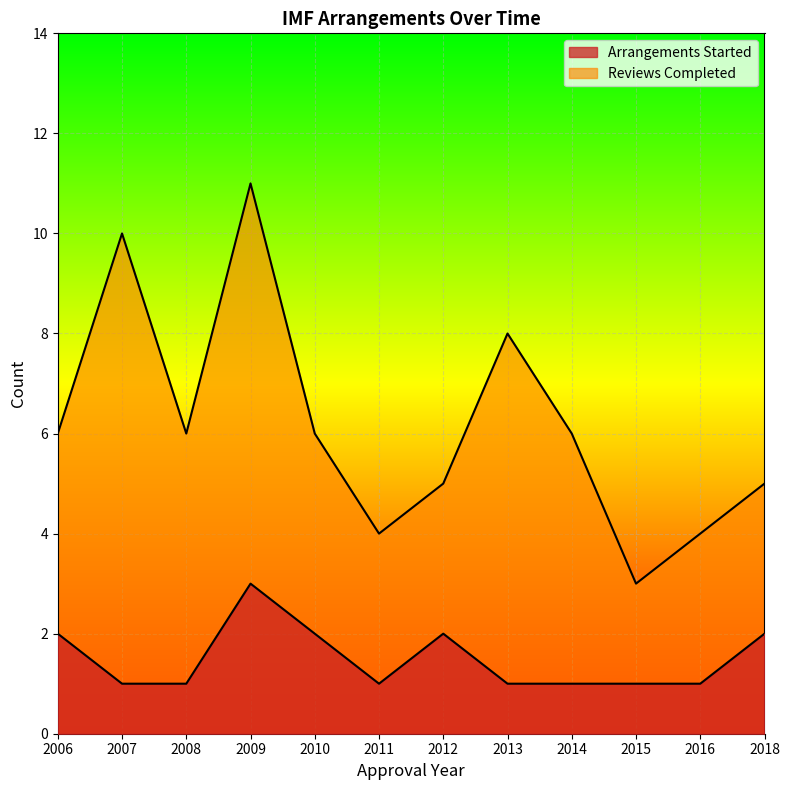

Between 2013 and 2015, which is larger?

2013